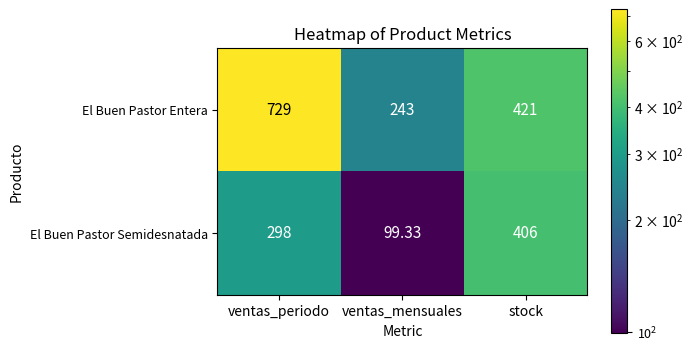

Which category has the lowest value in the El Buen Pastor Entera series?

ventas_mensuales